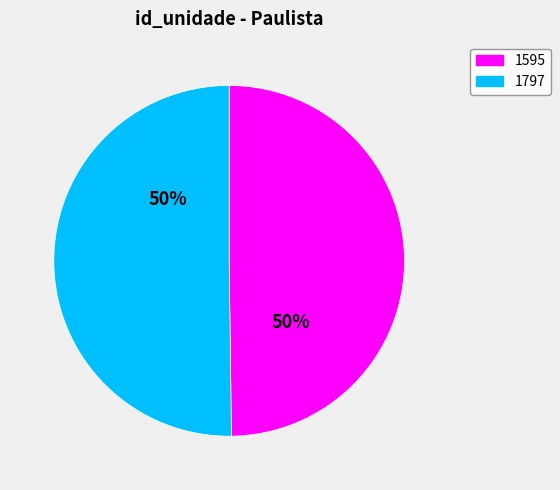

What is the ratio of the value at 1797 to the value at 1595?

1.0